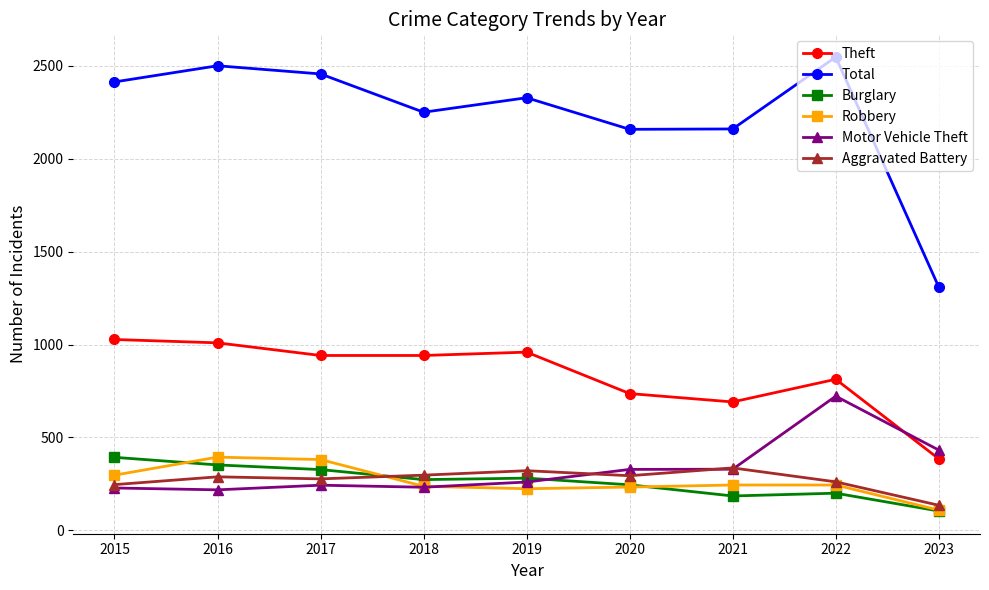

At which label does Burglary reach its minimum?

2023